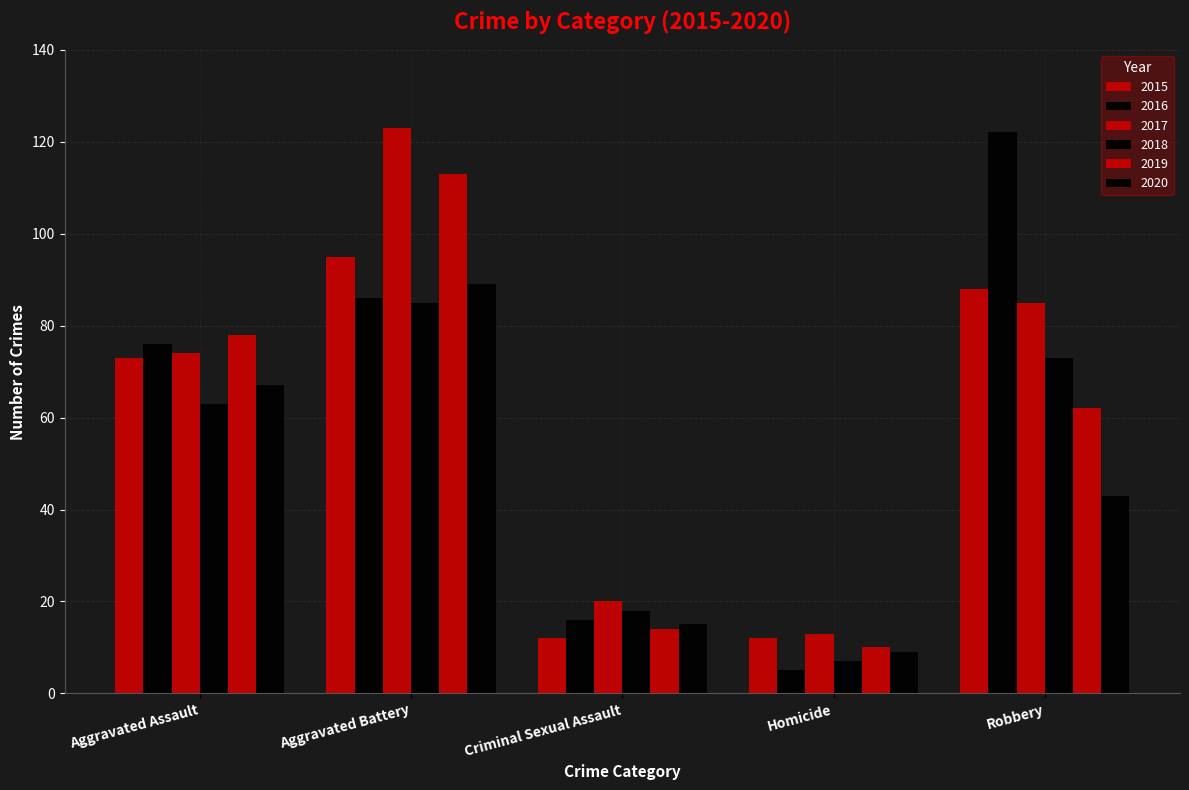

How many bars are there in each group?

6